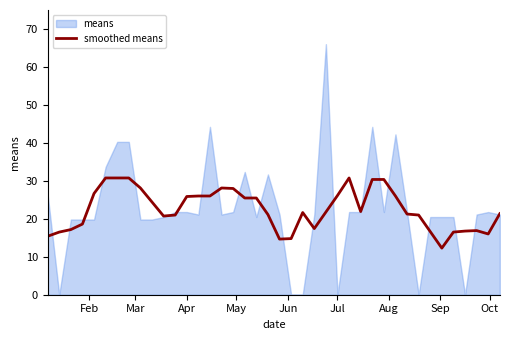

Is it true that smoothed means equals 25.9 at Apr?

True